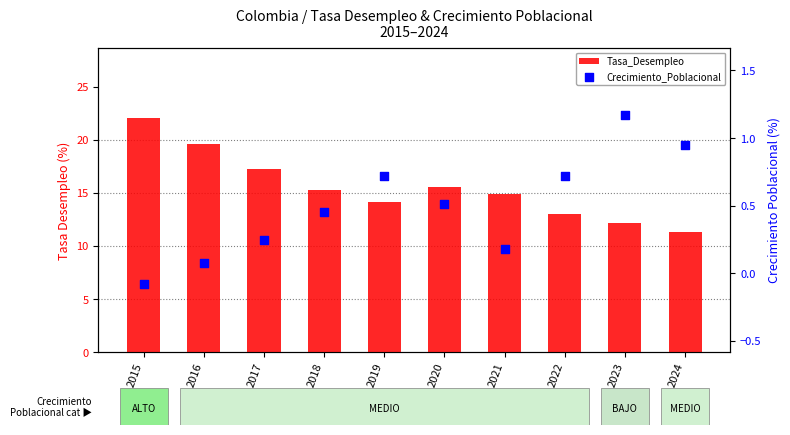

At how many categories does at least one series exceed 20?

1